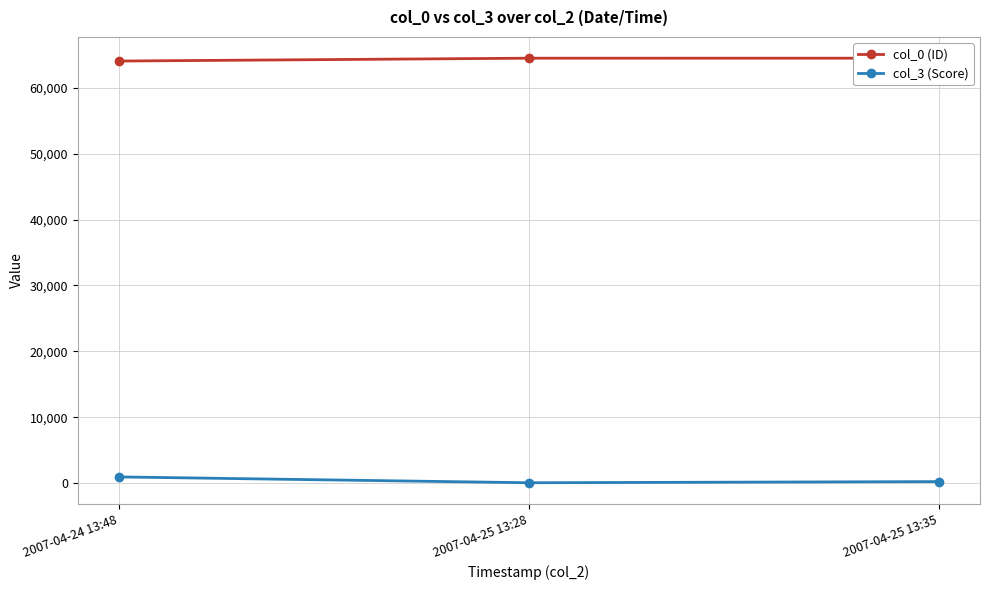

At which category is the sum across all series the highest?

2007-04-24 13:48